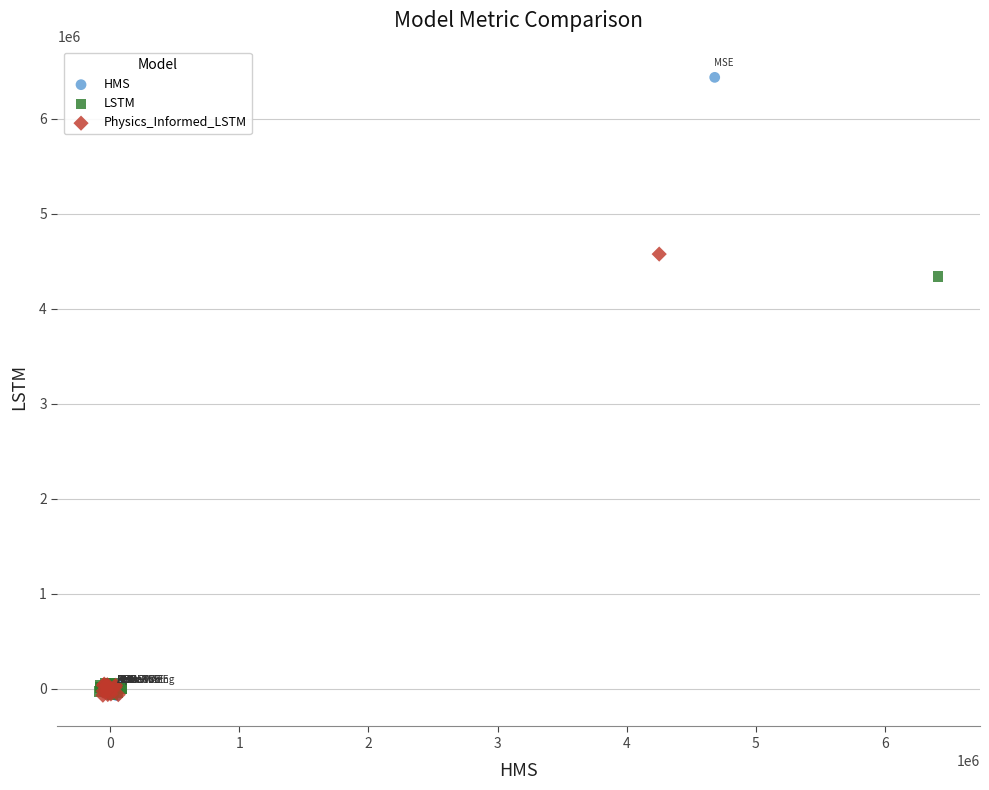

What are all the series names shown in the legend?

HMS, LSTM, Physics_Informed_LSTM